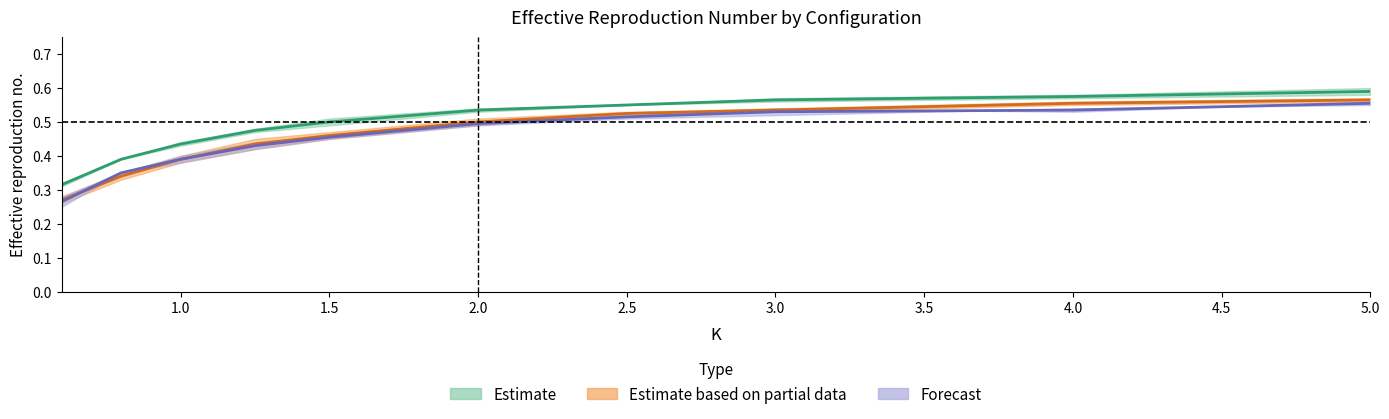

At how many categories does at least one series exceed 0?

10